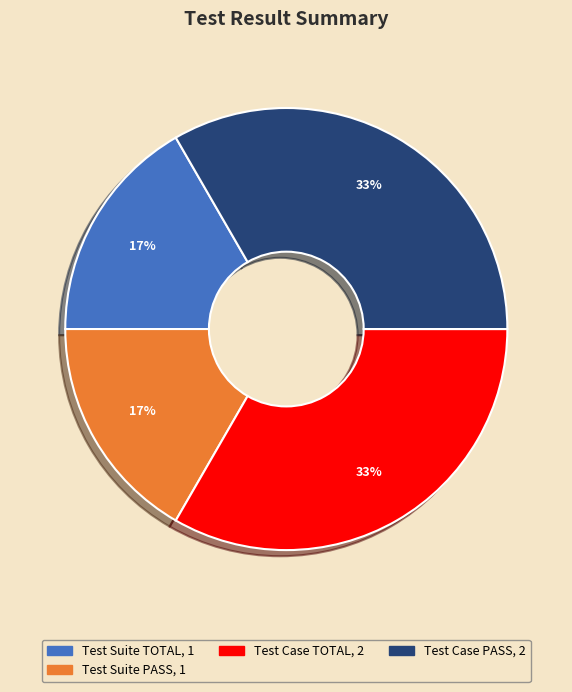

To the nearest percent, what is the average slice percentage?

25%